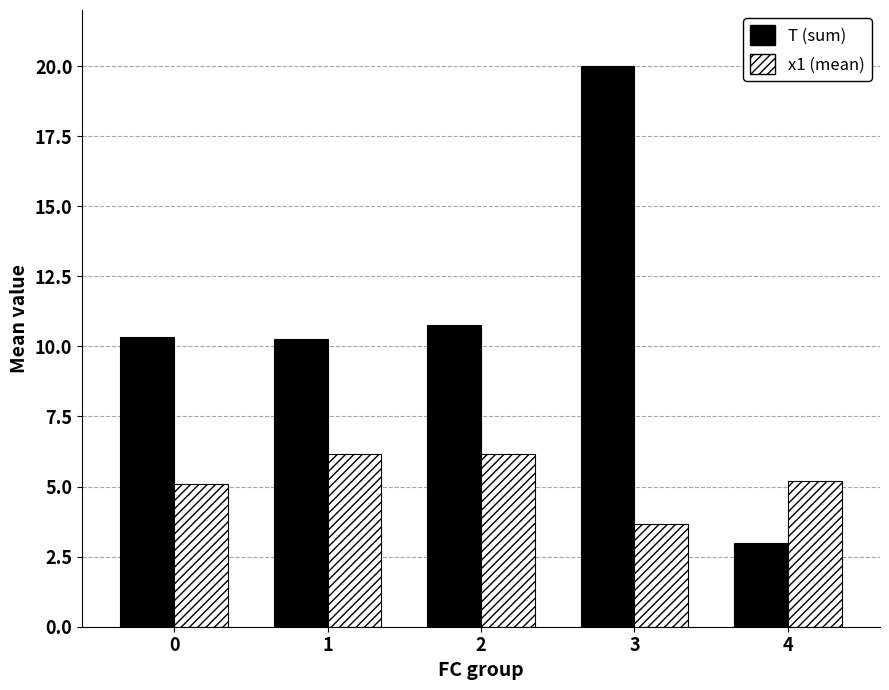

What is the total value across all series at 2?

16.9